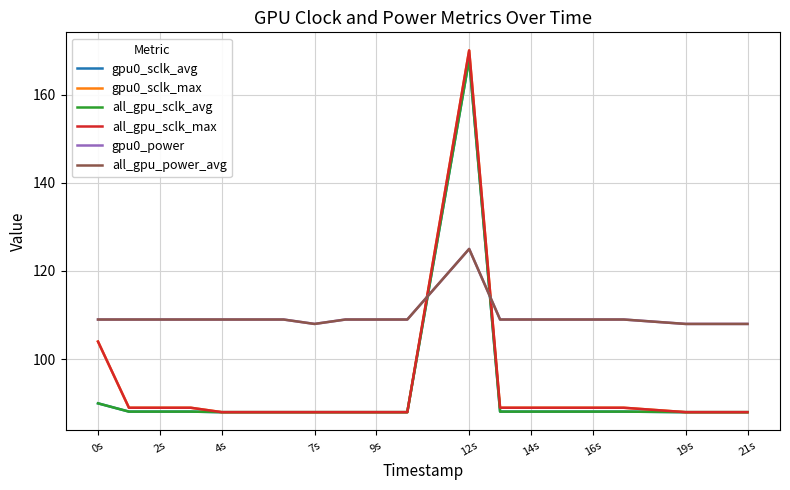

Which series has the widest spread of values?

gpu0_sclk_max